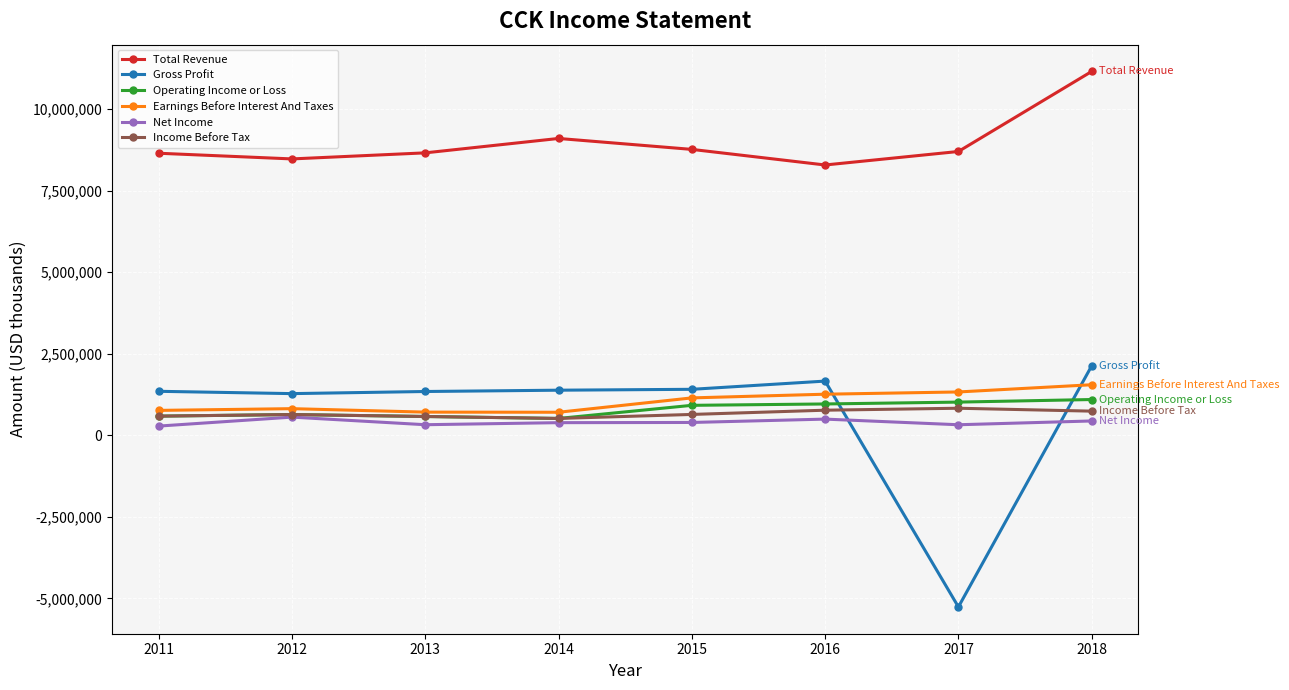

What is the highest value of the Income Before Tax series?

829000